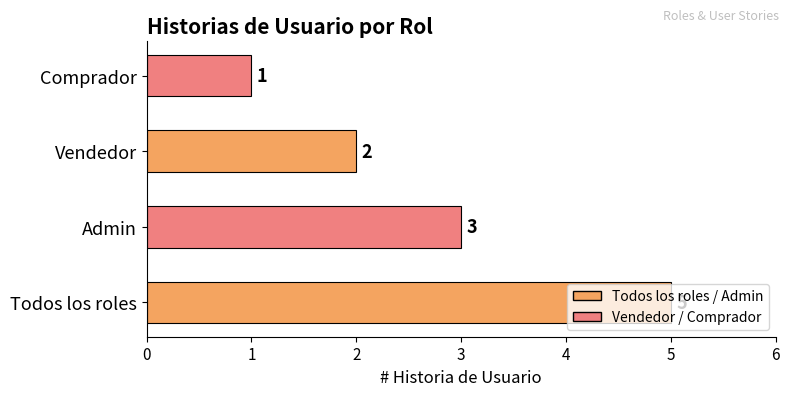

List the labels in order of value, smallest first.

Comprador, Vendedor, Admin, Todos los roles